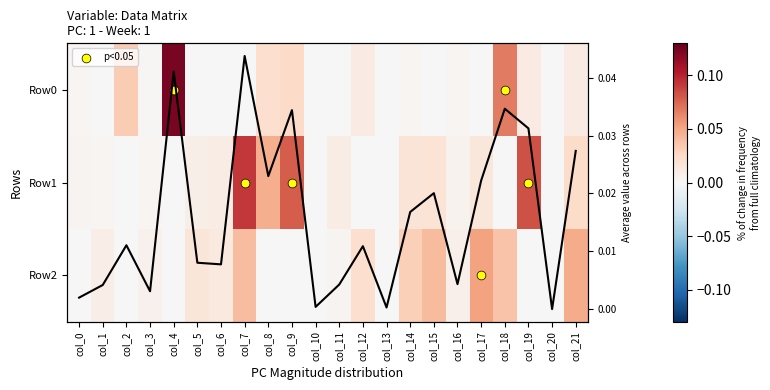

Which series has the largest total across all categories?

Row1